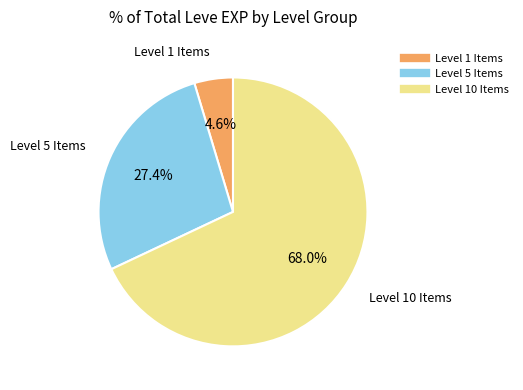

Does any single category account for the majority?

Yes